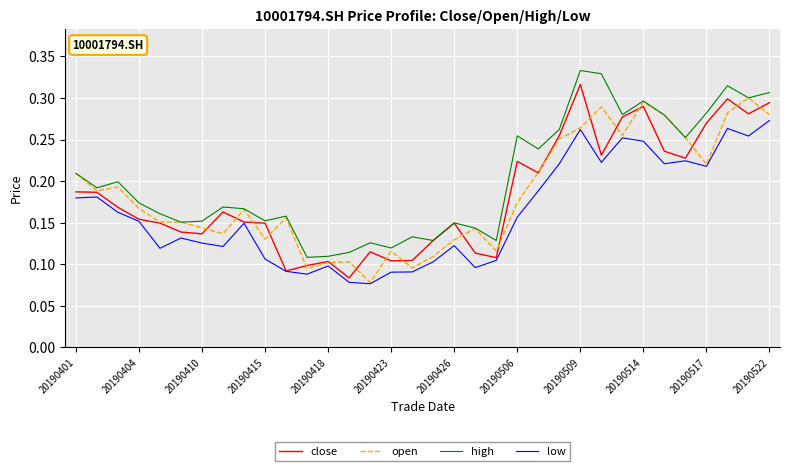

Which series has the largest total across all categories?

high